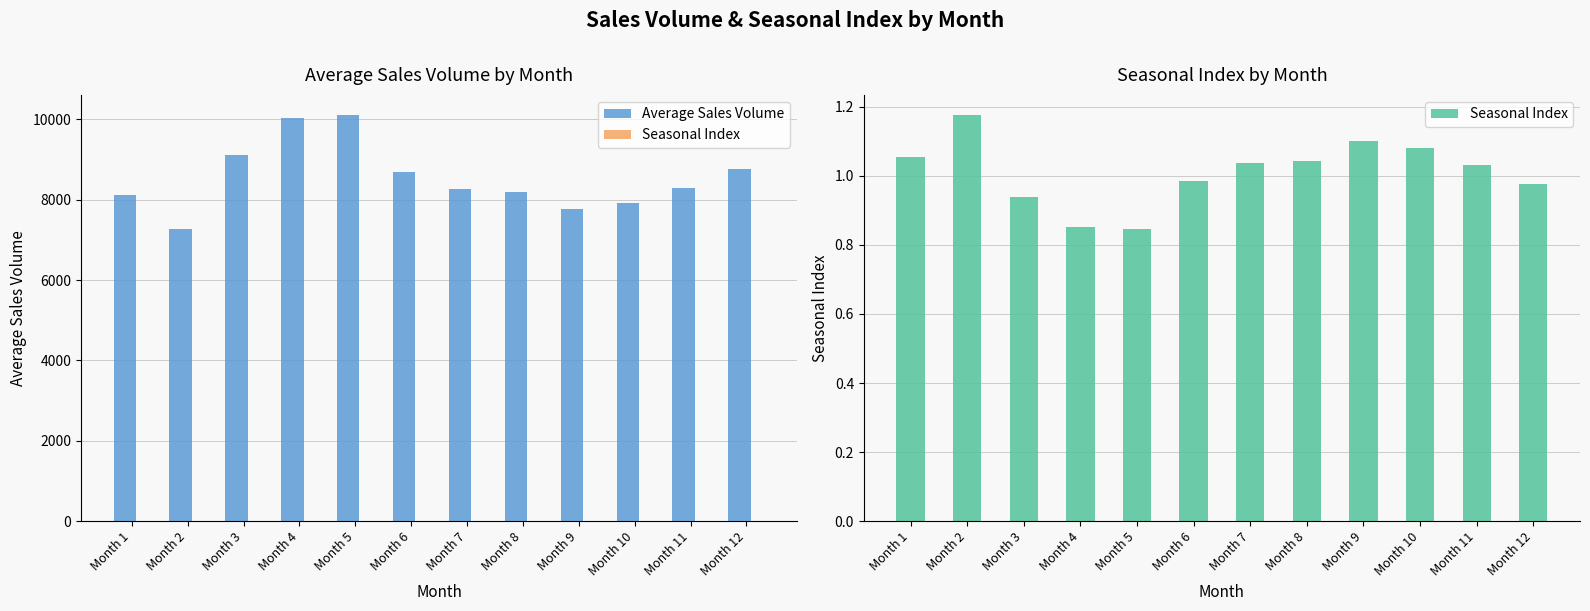

How many data points in Seasonal Index are above 1?

7